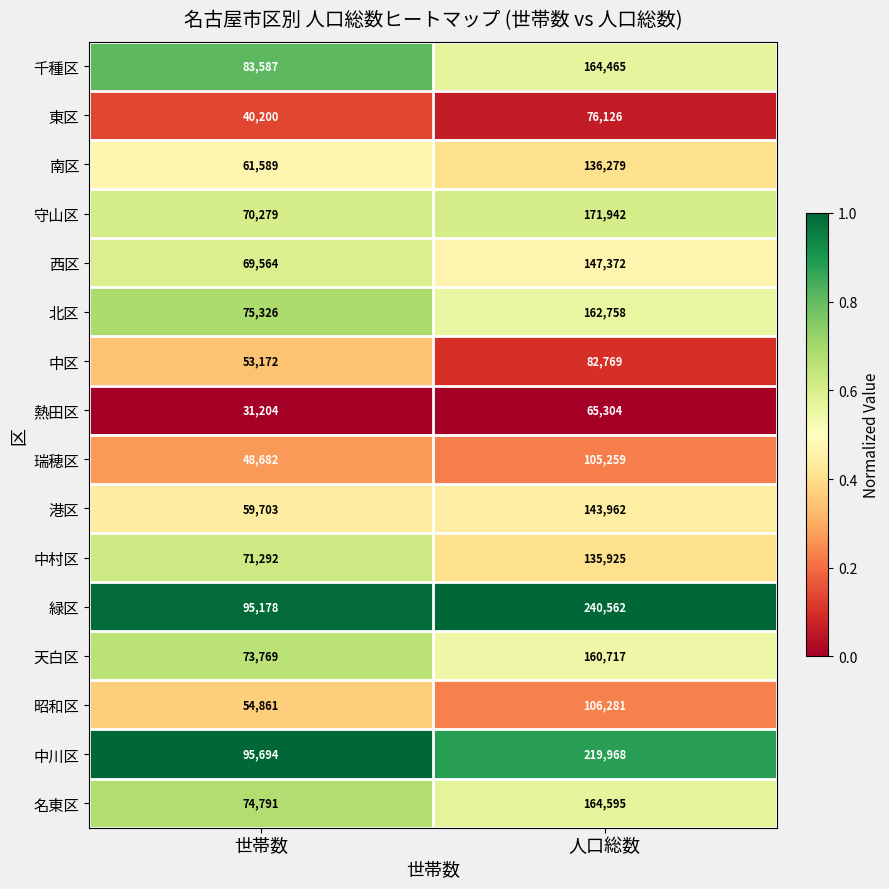

Where is 緑区 nearest to the value 167870?

世帯数